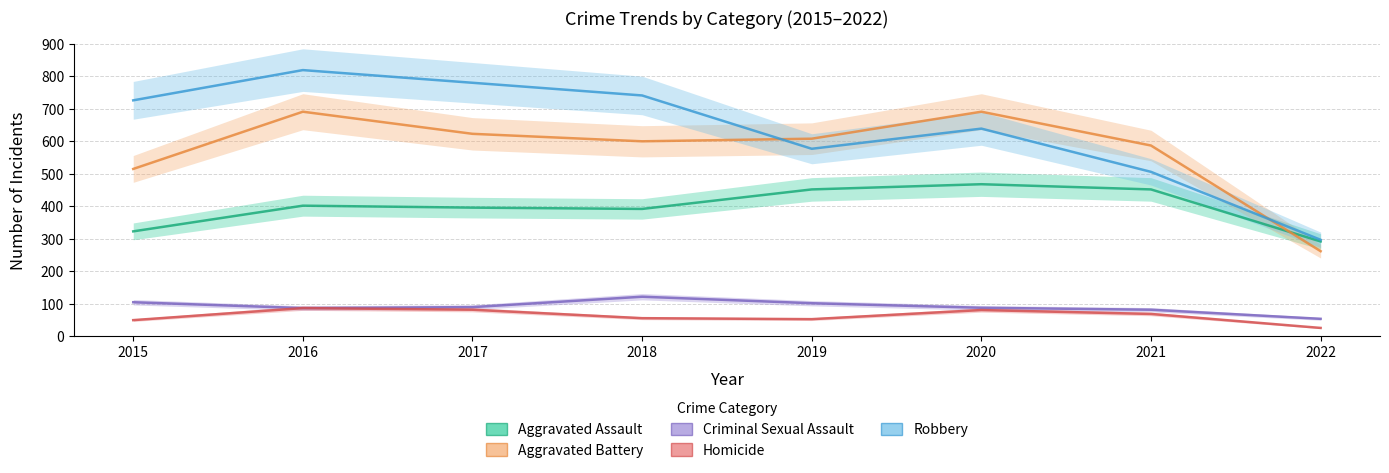

The value of Robbery at 2020 is 840. True or false?

False